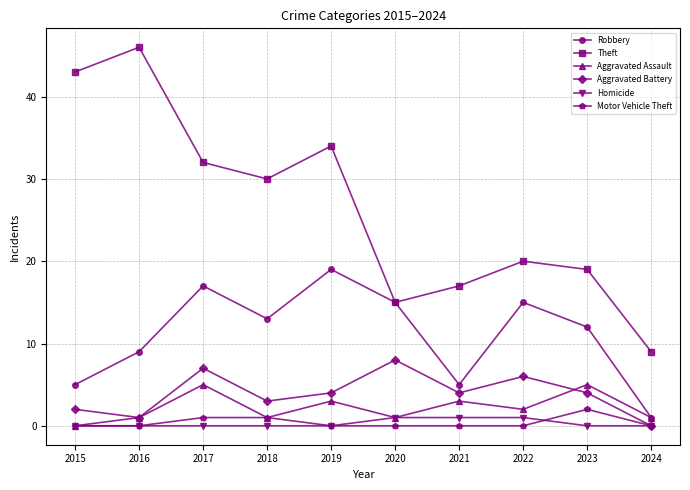

Reading left to right, list all the values displayed in this chart.

Robbery: 2015=5	2016=9	2017=17	2018=13	2019=19	2020=15	2021=5	2022=15	2023=12	2024=1
Theft: 2015=43	2016=46	2017=32	2018=30	2019=34	2020=15	2021=17	2022=20	2023=19	2024=9
Aggravated Assault: 2015=0	2016=1	2017=5	2018=1	2019=3	2020=1	2021=3	2022=2	2023=5	2024=1
Aggravated Battery: 2015=2	2016=1	2017=7	2018=3	2019=4	2020=8	2021=4	2022=6	2023=4	2024=0
Homicide: 2015=0	2016=0	2017=0	2018=0	2019=0	2020=1	2021=1	2022=1	2023=0	2024=0
Motor Vehicle Theft: 2015=0	2016=0	2017=1	2018=1	2019=0	2020=0	2021=0	2022=0	2023=2	2024=0